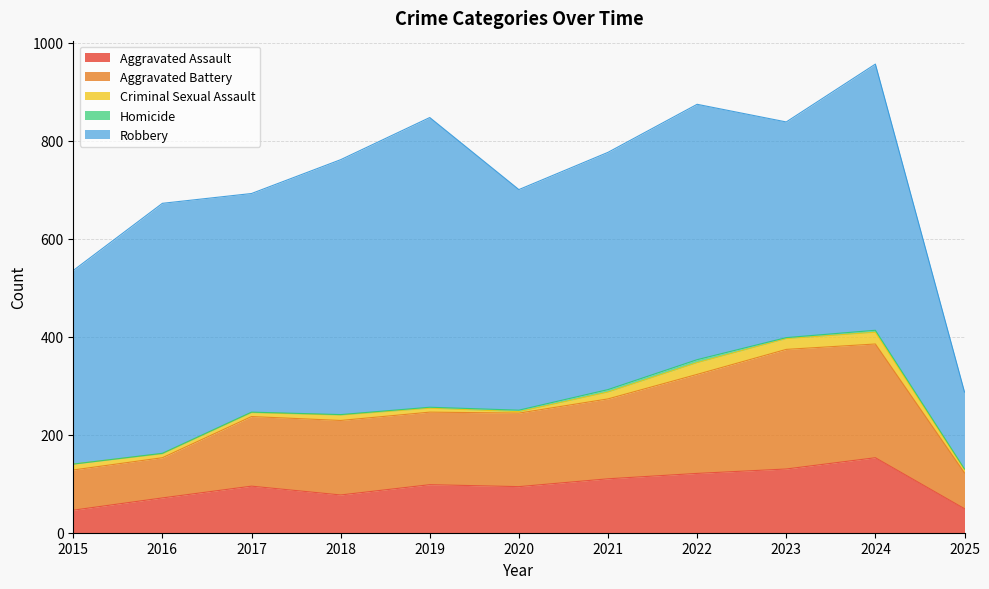

What is the spread (max minus min) of values at 2022?

515